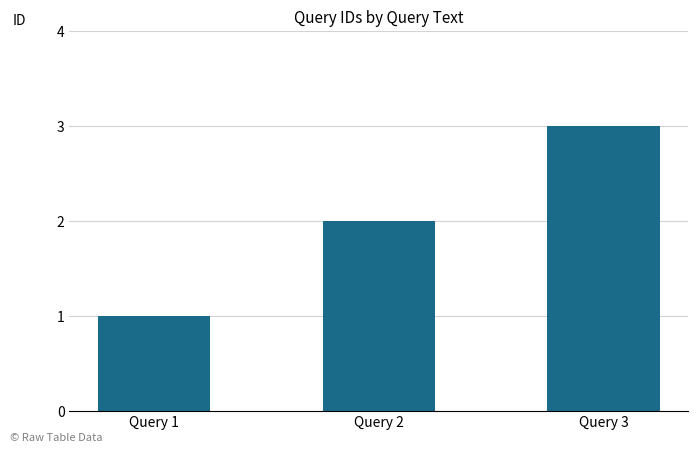

Does the chart contain stacked bars?

No